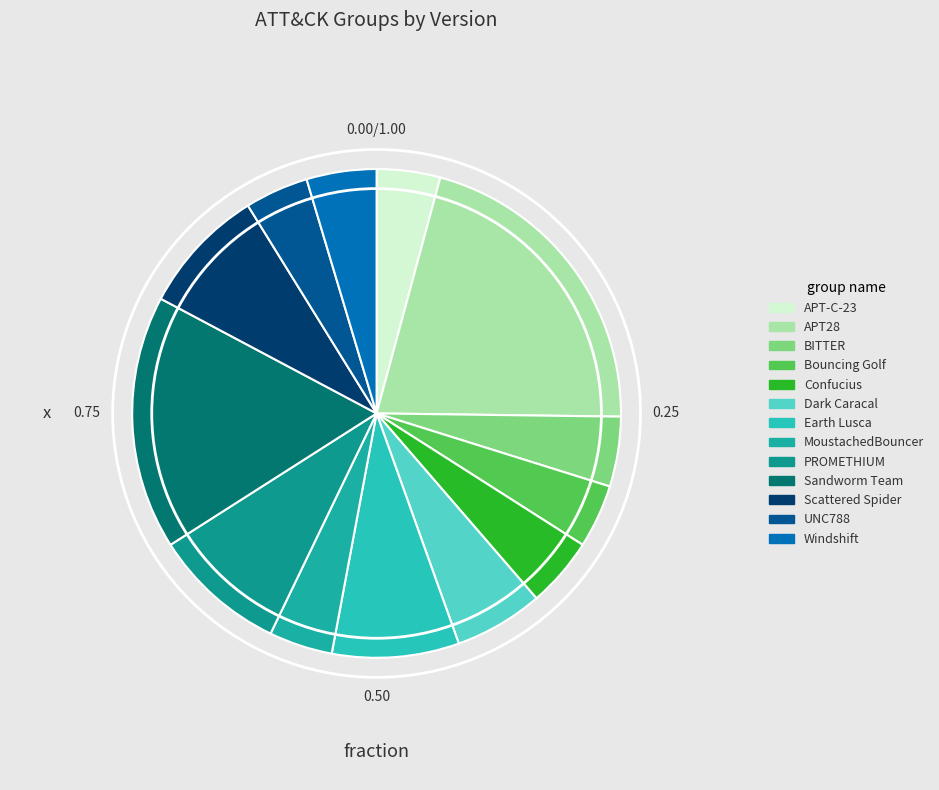

What percentage do Scattered Spider and BITTER together represent?

13.0%